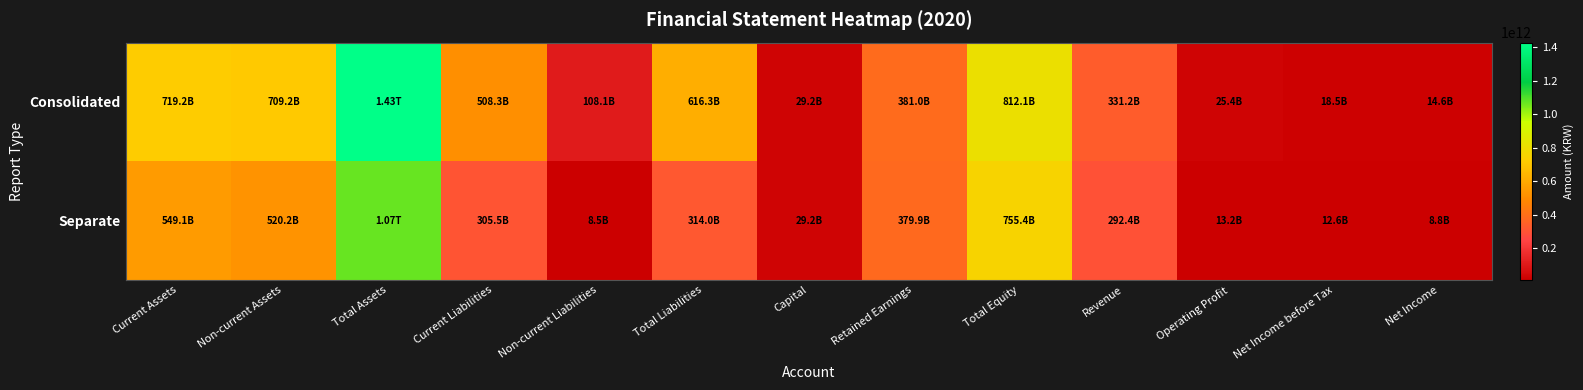

At which category does the chart reach its peak across all series?

Total Assets